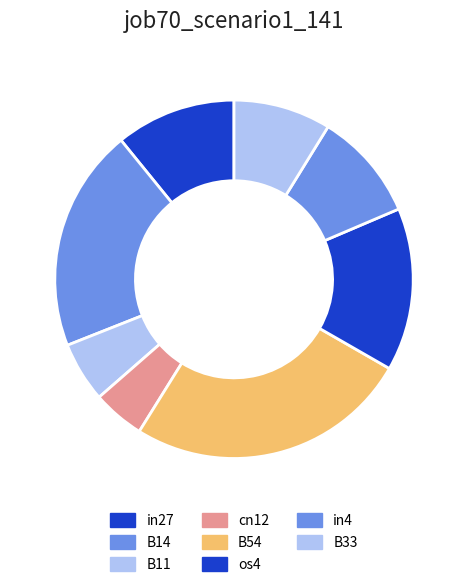

Count the number of slices in the pie.

8